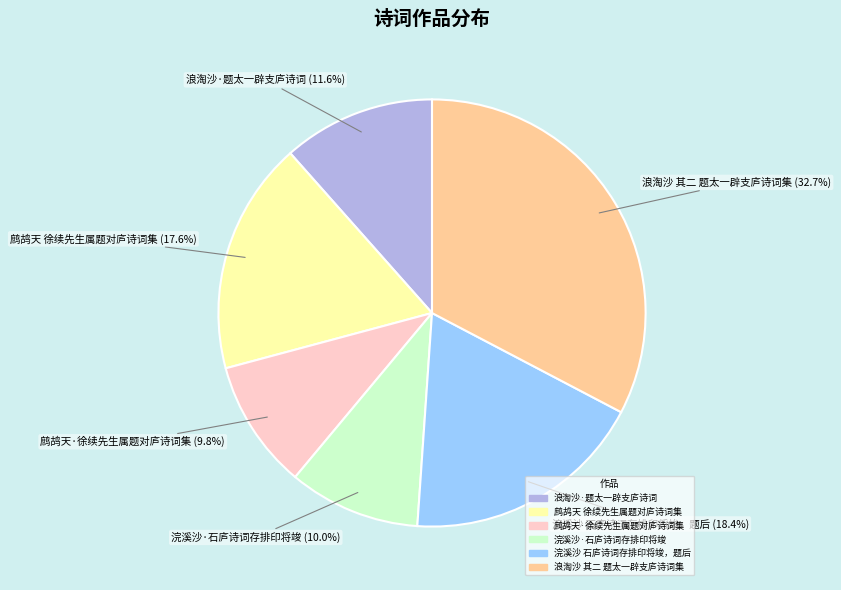

What is the ratio of the value at 浪淘沙 其二 题太一辟支庐诗词集 to the value at 鹧鸪天 徐续先生属题对庐诗词集?

1.9